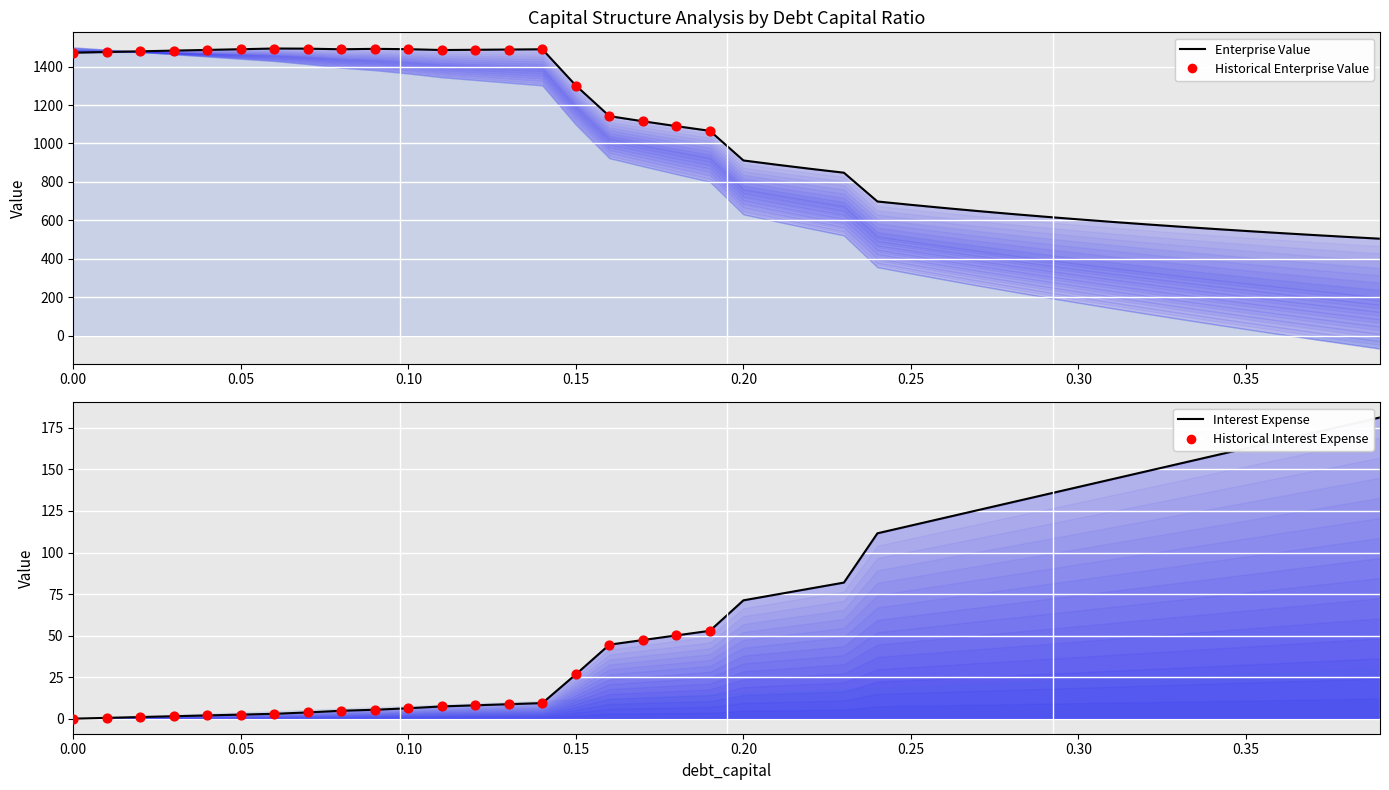

Which series contains the lowest Y value?

interest_expense